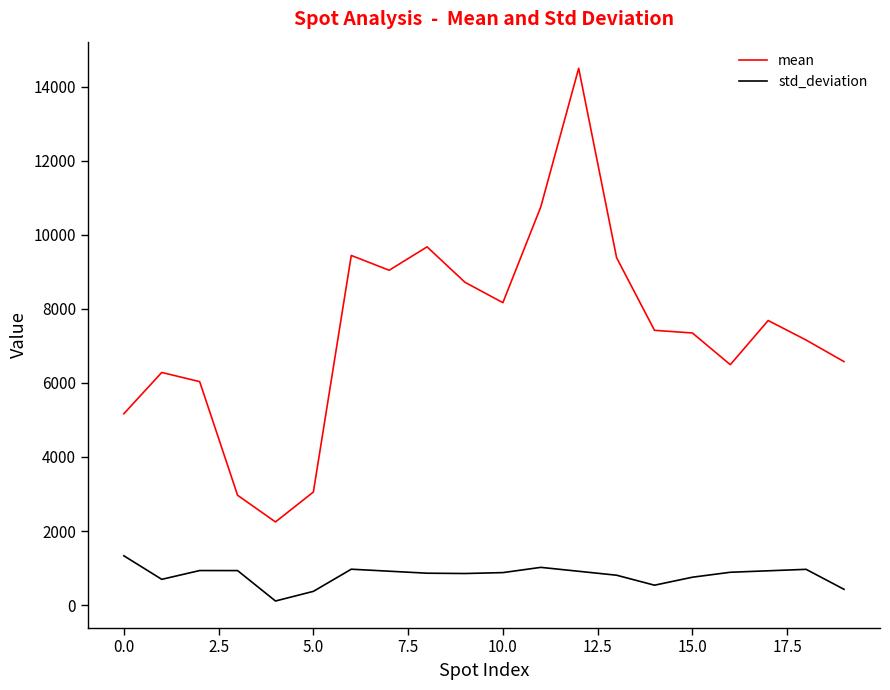

Which series has the largest total across all categories?

mean